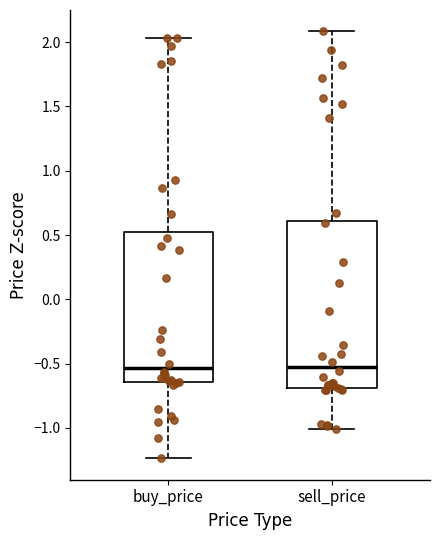

Comparing the boxes themselves (not the whiskers), which one is the tallest?

sell_price